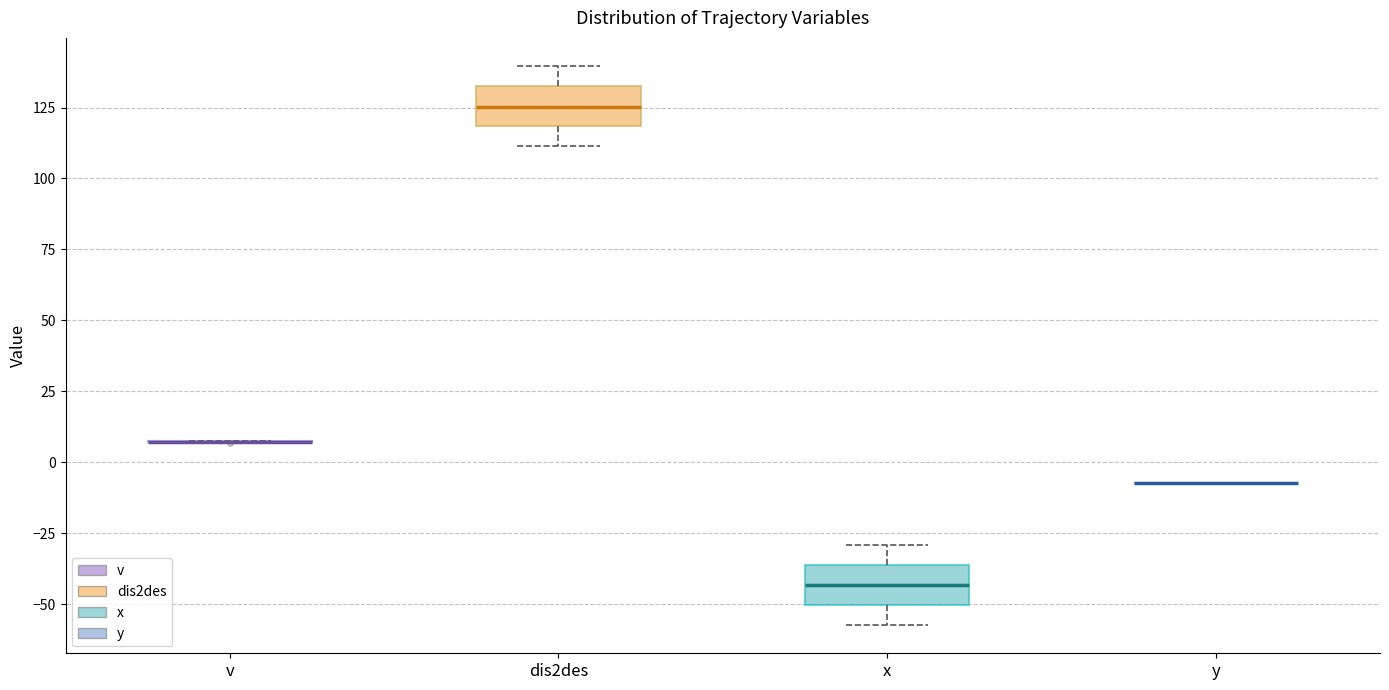

Reading left to right, transcribe this box plot: for each box, give where its median line is, the range the box spans, and where its two whiskers end, as read against the y-axis. The values are not printed on the chart, so give them approximately, as read against the axis.

v: box collapsed to a line at 5, whiskers 5 to 5
dis2des: median 125, box 120 to 130, whiskers 110 to 140
x: median -45, box -50 to -35, whiskers -55 to -30
y: box collapsed to a line at -5, whiskers -5 to -5